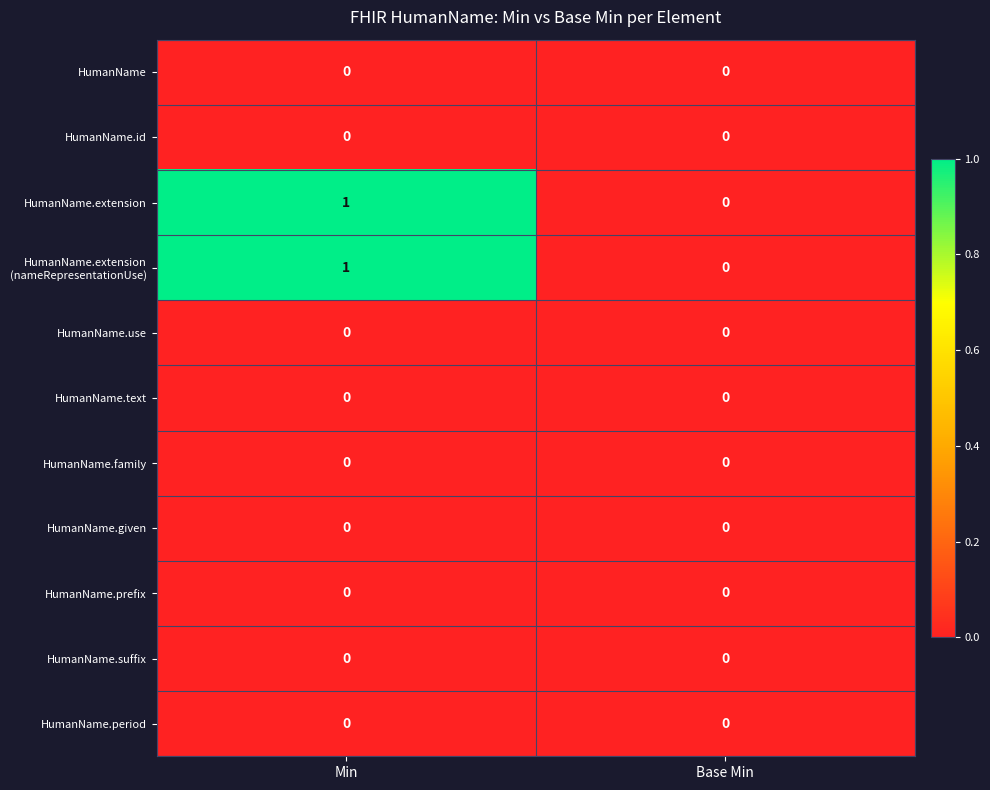

At which label is HumanName.extension closest to 0?

Base Min